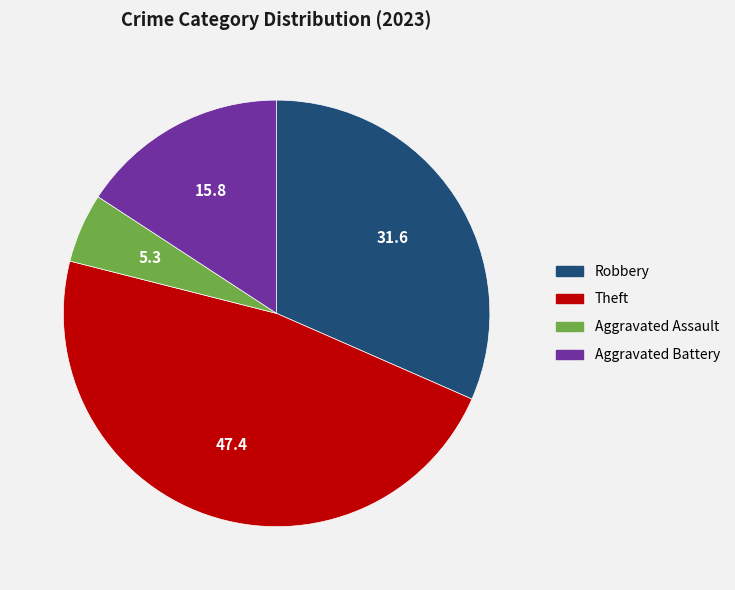

Rank the categories by value from lowest to highest.

Aggravated Assault, Aggravated Battery, Robbery, Theft